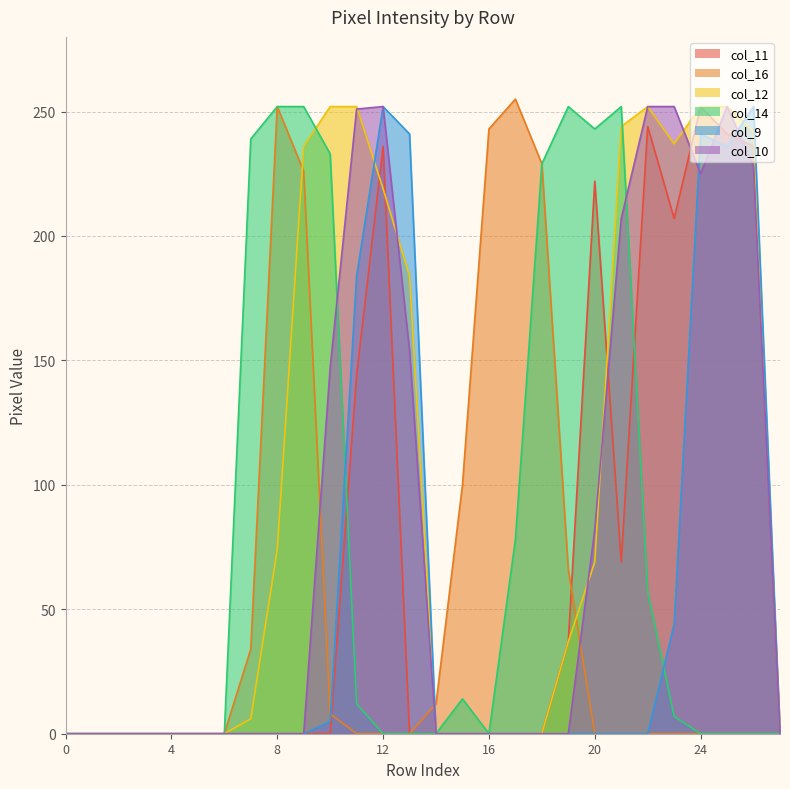

What is the total value across all series at 8?

578